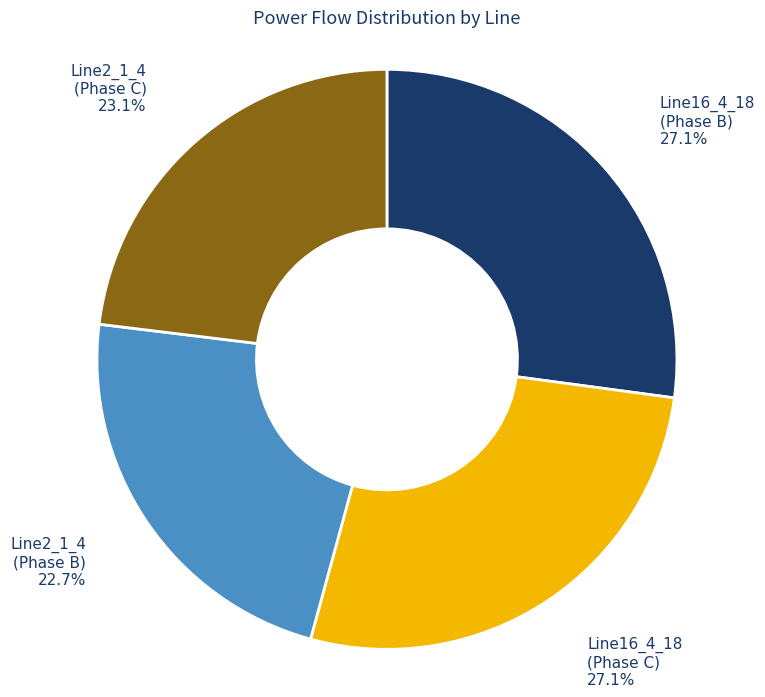

To the nearest percent, what is the average slice percentage?

25%